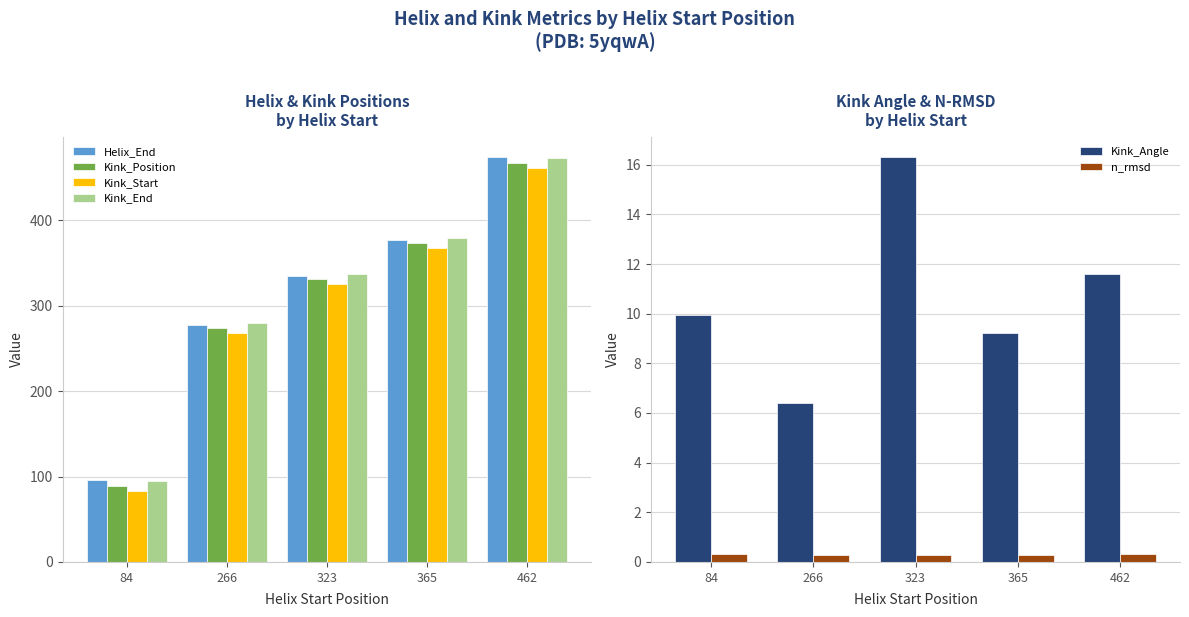

At 365, list the series in order from smallest to largest.

n_rmsd, Kink_Angle, Kink_Start, Kink_Position, Helix_End, Kink_End